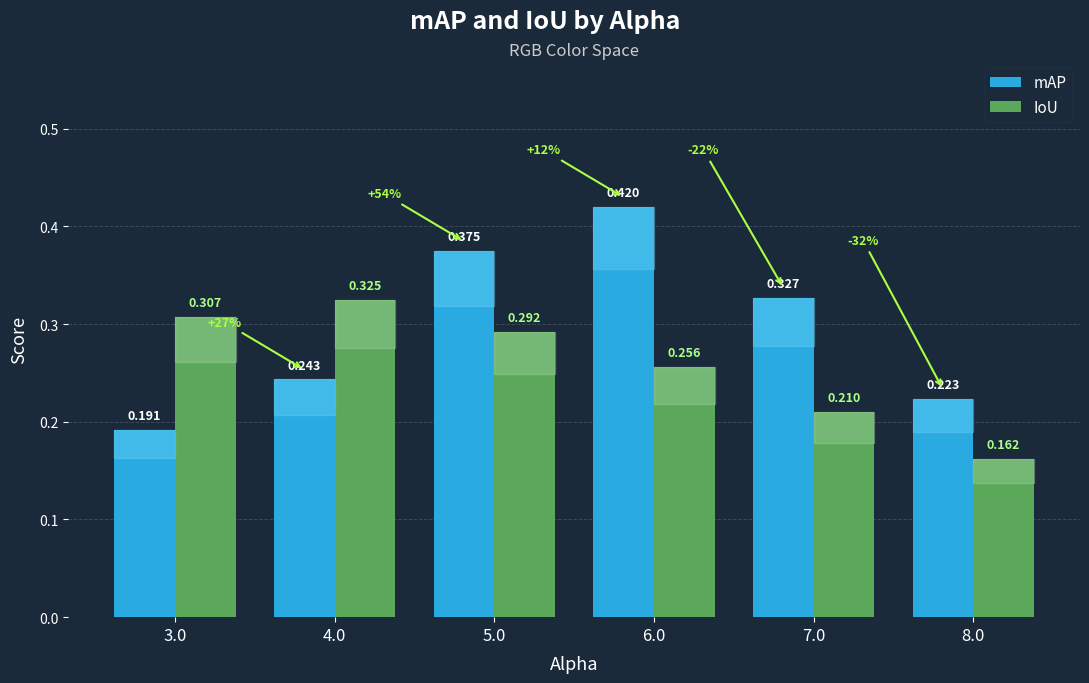

Which series has the largest range (max minus min)?

mAP